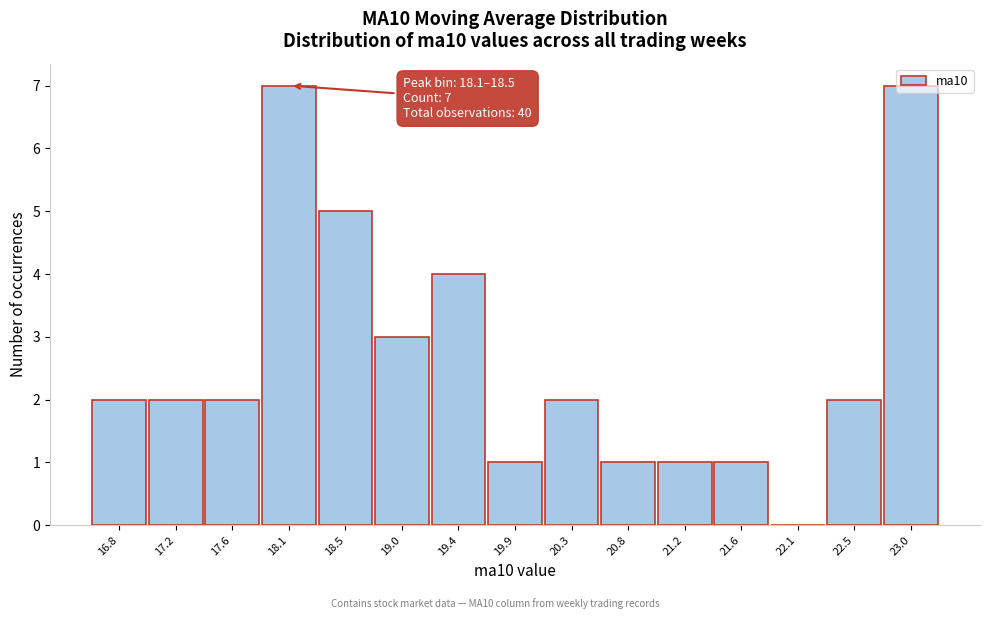

What is the maximum value shown in the chart?

7